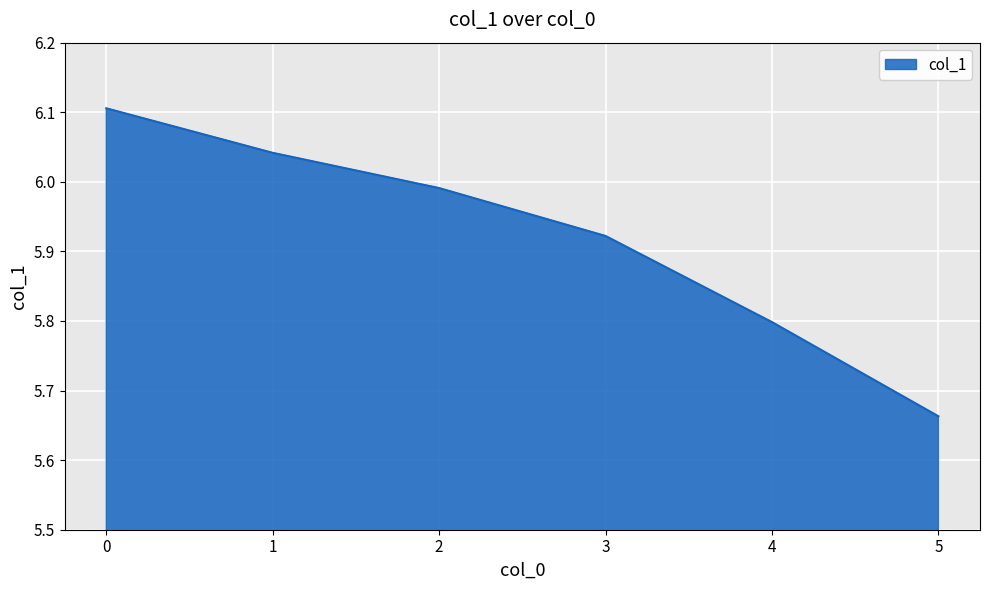

The value at 0 is 6.1. True or false?

True